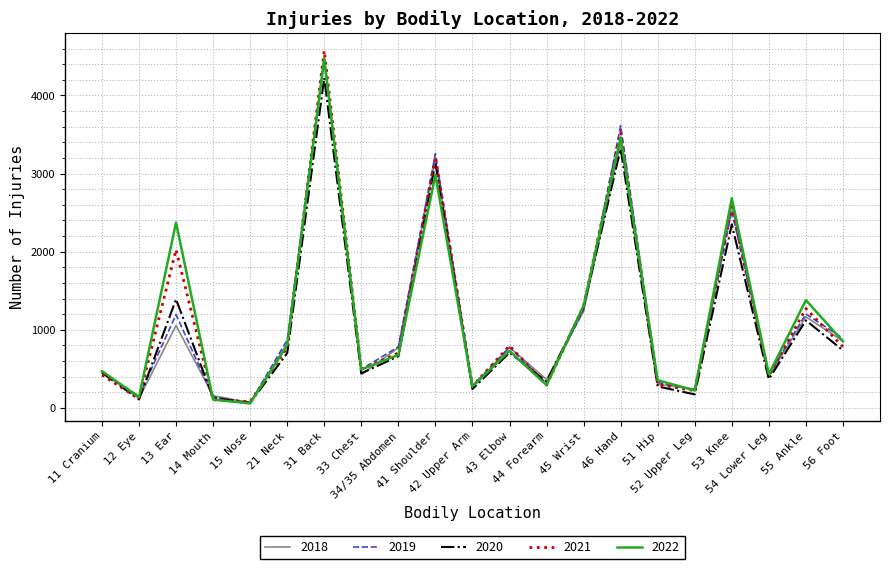

What is the maximum value shown in the chart?

4574